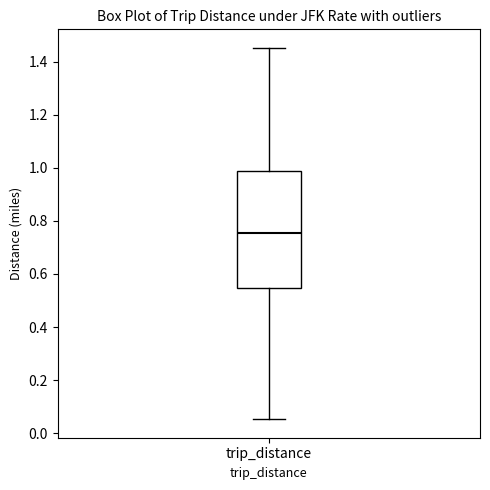

Read this box plot against the y-axis: the position of the median line, the range covered by the box, and the ends of both whiskers. The values are not printed on the chart, so give them approximately, as read against the axis.

median 0.76, box 0.54 to 0.98, whiskers 0.06 to 1.46